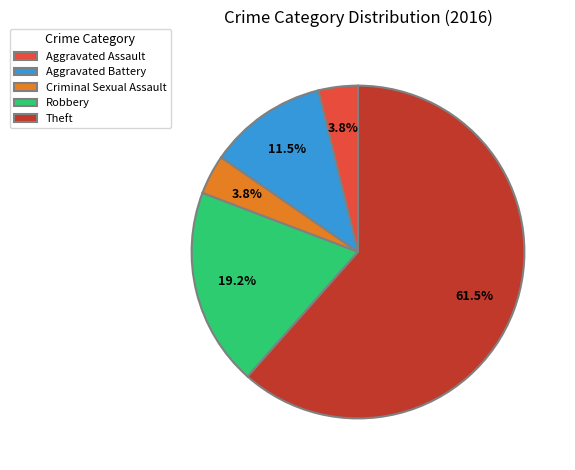

Which category accounts for the majority?

Theft